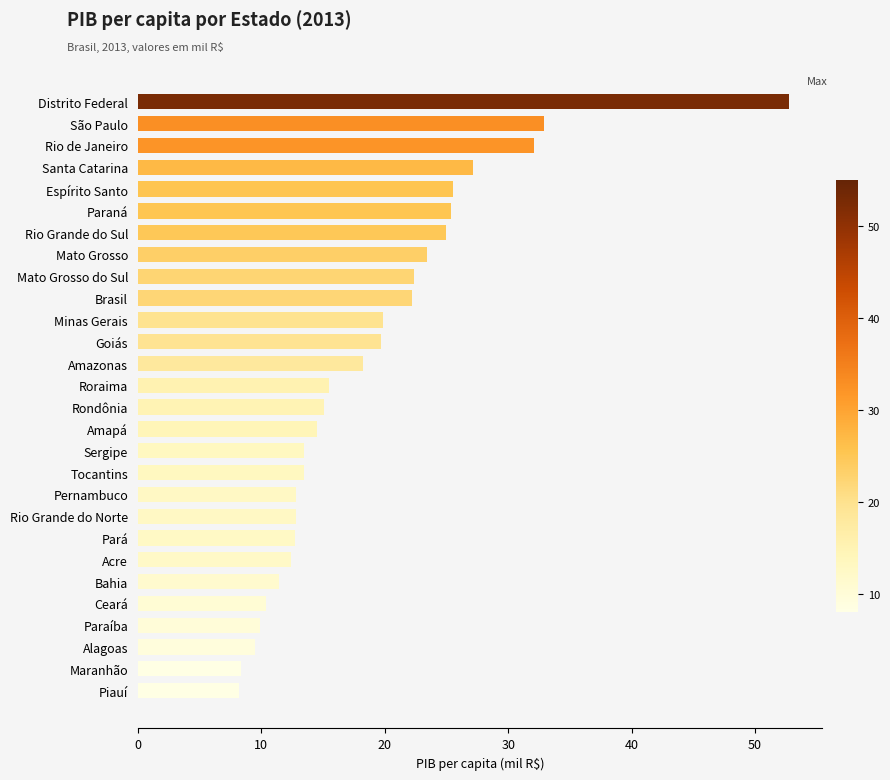

What is the sum of the values at Ceará and Sergipe?

23.9